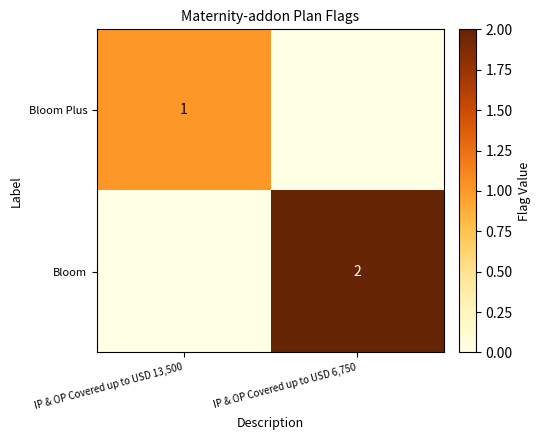

The Bloom Plus series shows 0 at IP & OP Covered up to USD 13,500. True or false?

False